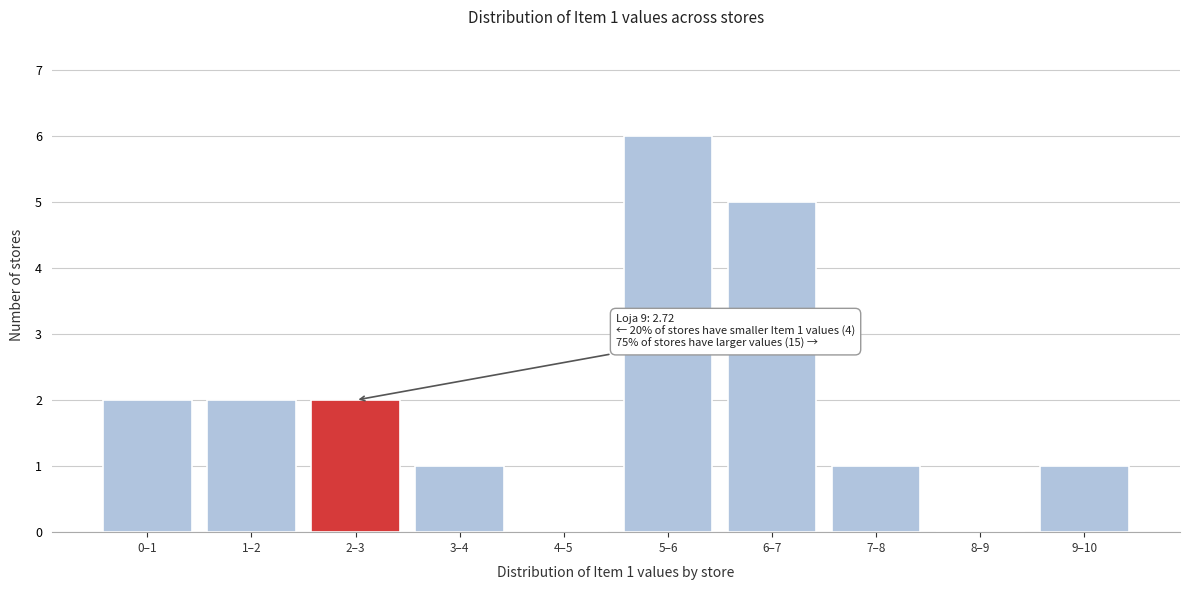

Reading left to right, what are all the values shown in this chart?

0–1=2	1–2=2	2–3=2	3–4=1	4–5=0	5–6=6	6–7=5	7–8=1	8–9=0	9–10=1